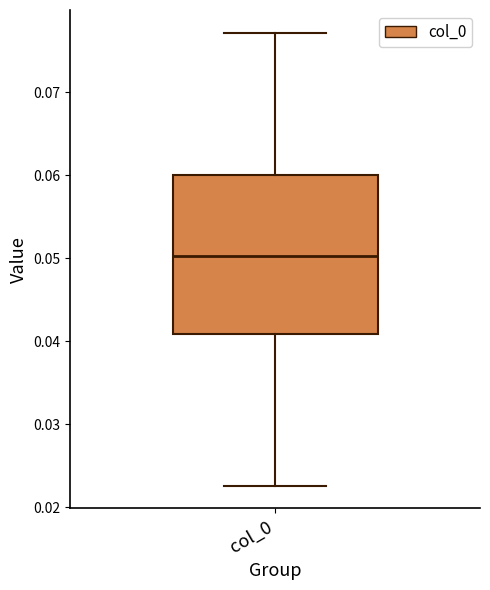

Transcribe this box plot: give where the median line is, the range the box spans, and where the two whiskers end, as read against the y-axis. The values are not printed on the chart, so give them approximately, as read against the axis.

median 0.050, box 0.041 to 0.060, whiskers 0.023 to 0.077